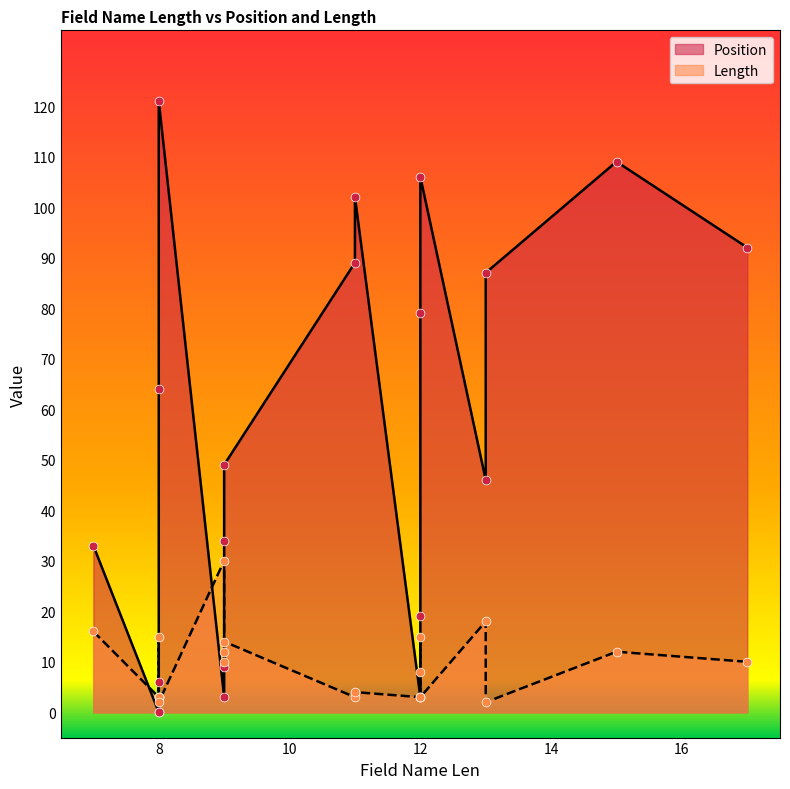

What is the total value across all series at 9?

33